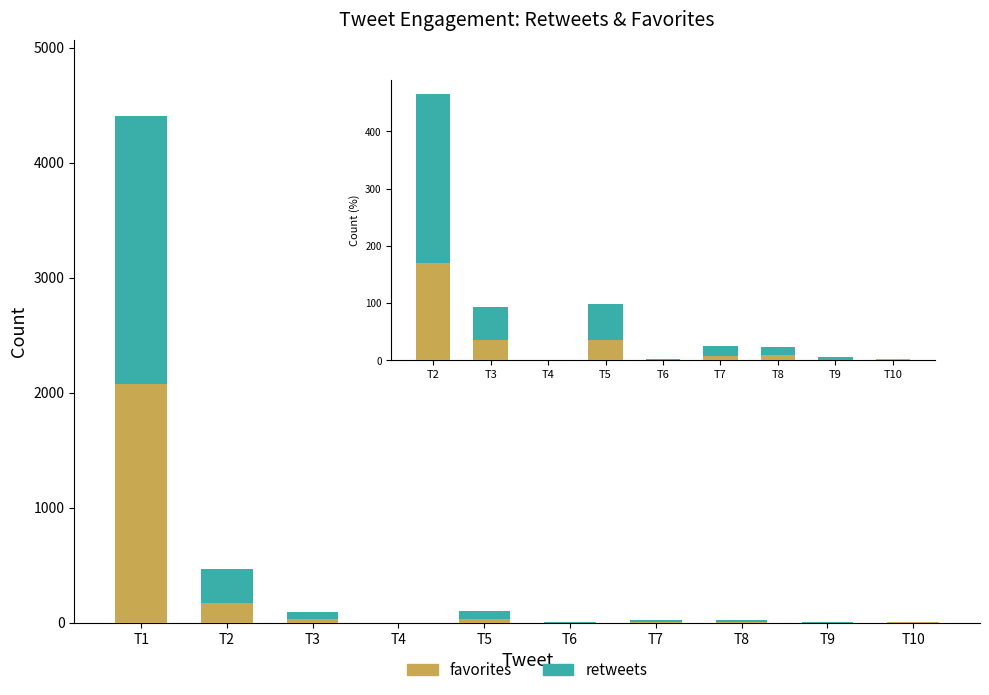

At which label does favorites reach its peak?

T1